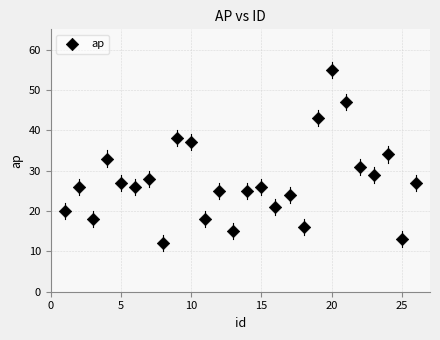

What is the range of X values (max minus min)?

25